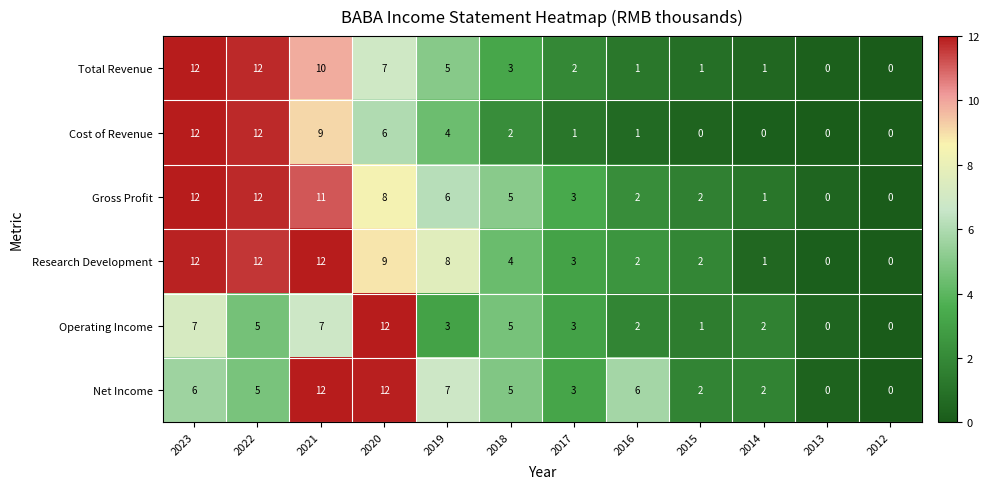

What is the sum of all Research Development values?

65